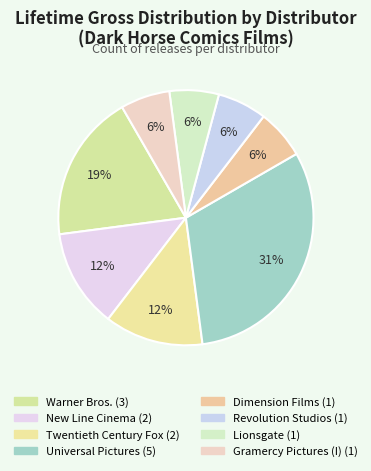

How much of the chart is everything except New Line Cinema?

87.5%